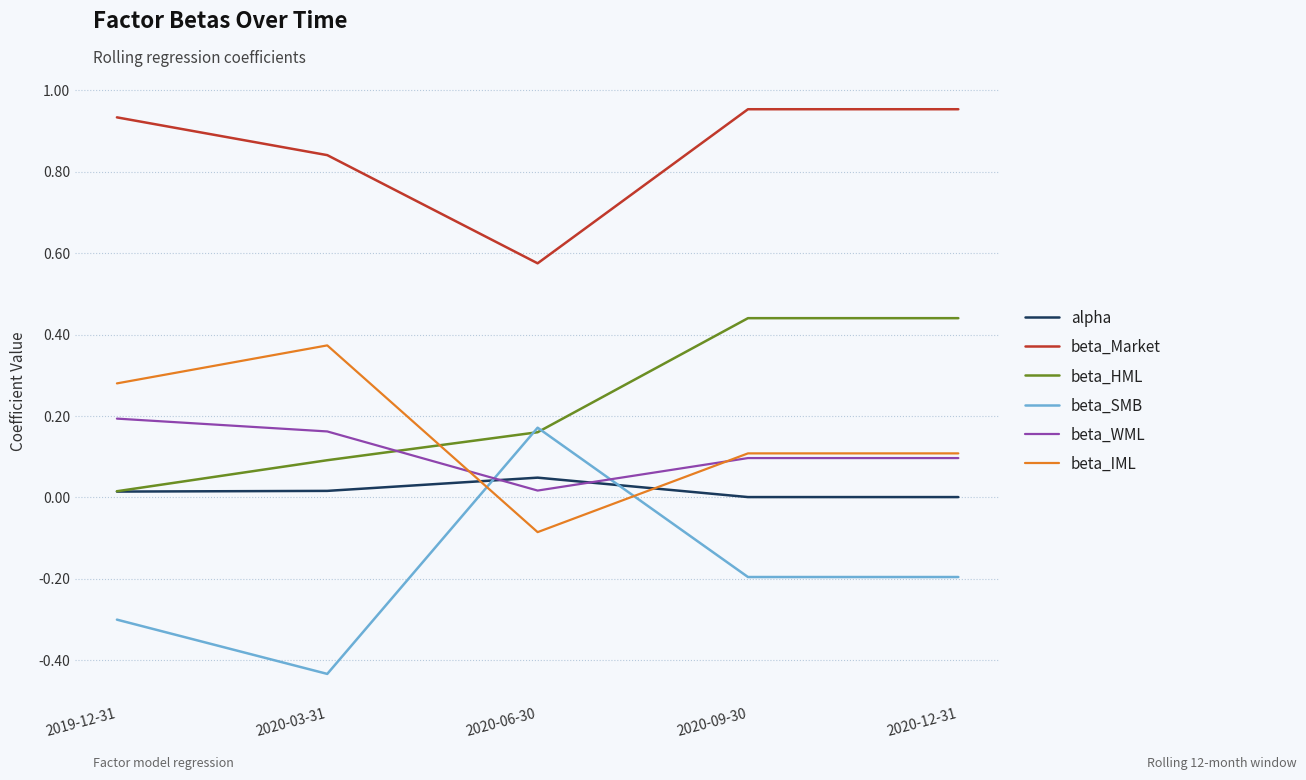

True or false: alpha has a value of 0.0 at 2020-12-31.

True